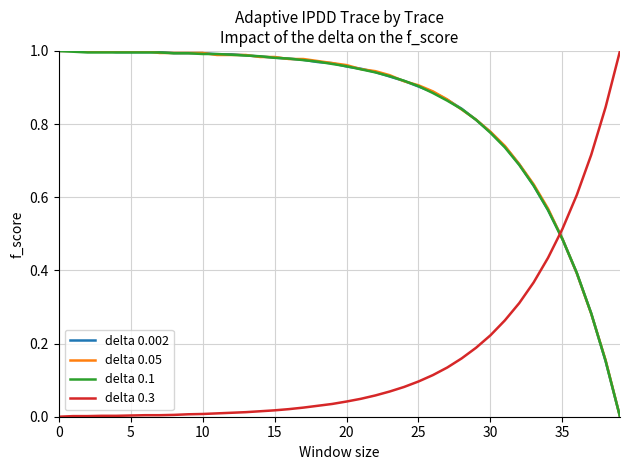

Which series ends up on top after the final intersection of delta 0.1 and delta 0.3?

delta 0.3